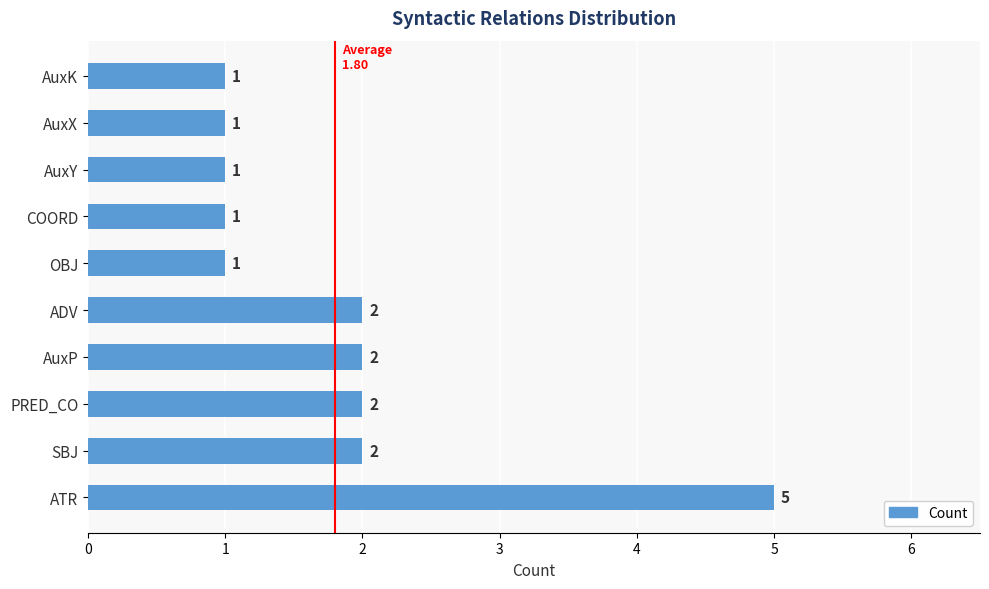

The chart shows a value of 3 at AuxP. True or false?

False